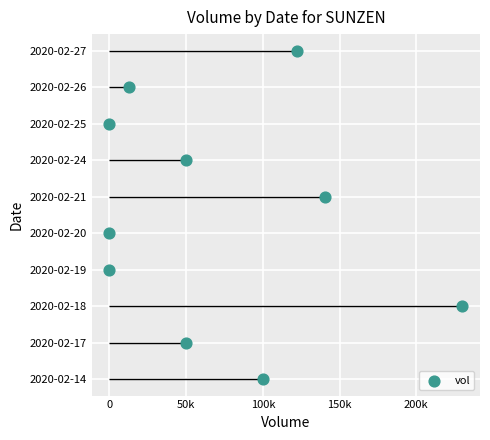

What is the change in value from 150k to 200k?

+1